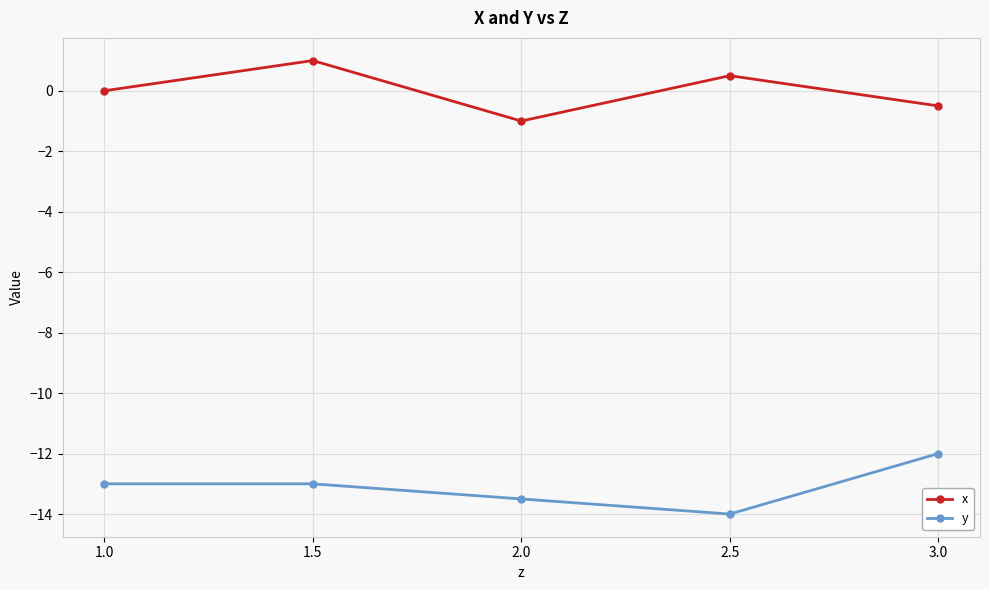

What is the sum of all y values?

-65.5